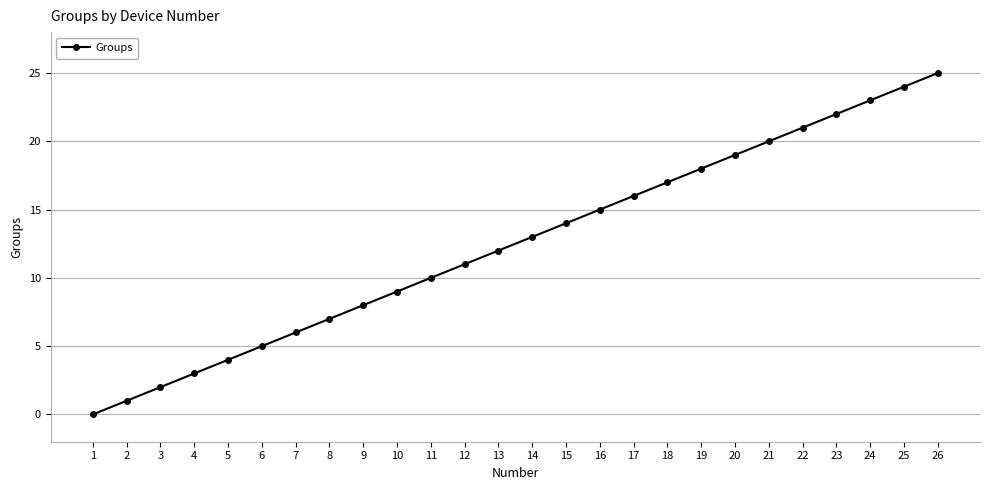

List the labels in order of value, largest first.

26, 25, 24, 23, 22, 21, 20, 19, 18, 17, 16, 15, 14, 13, 12, 11, 10, 9, 8, 7, 6, 5, 4, 3, 2, 1